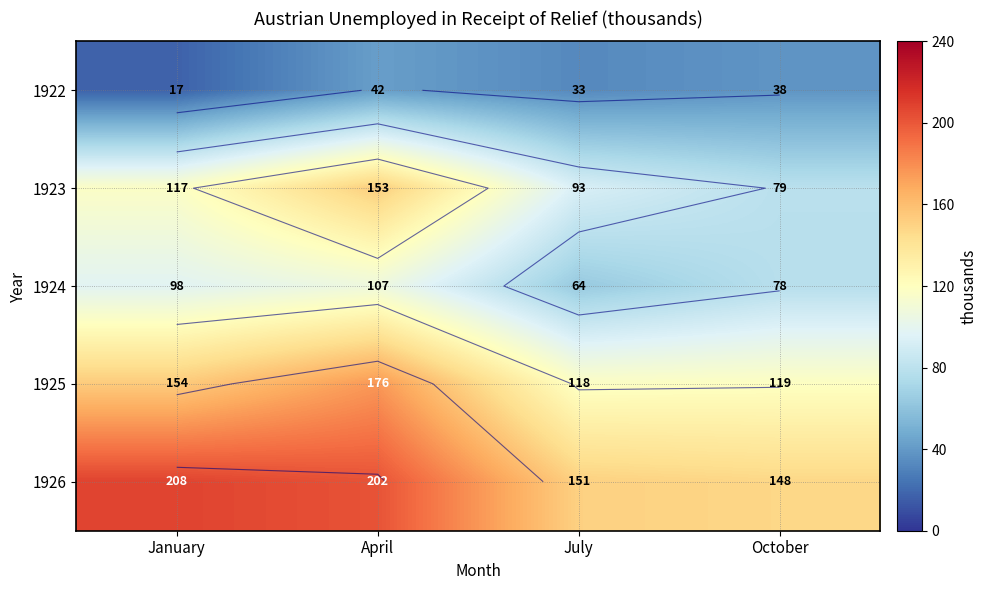

At January, list the series in order from smallest to largest.

1922, 1924, 1923, 1925, 1926